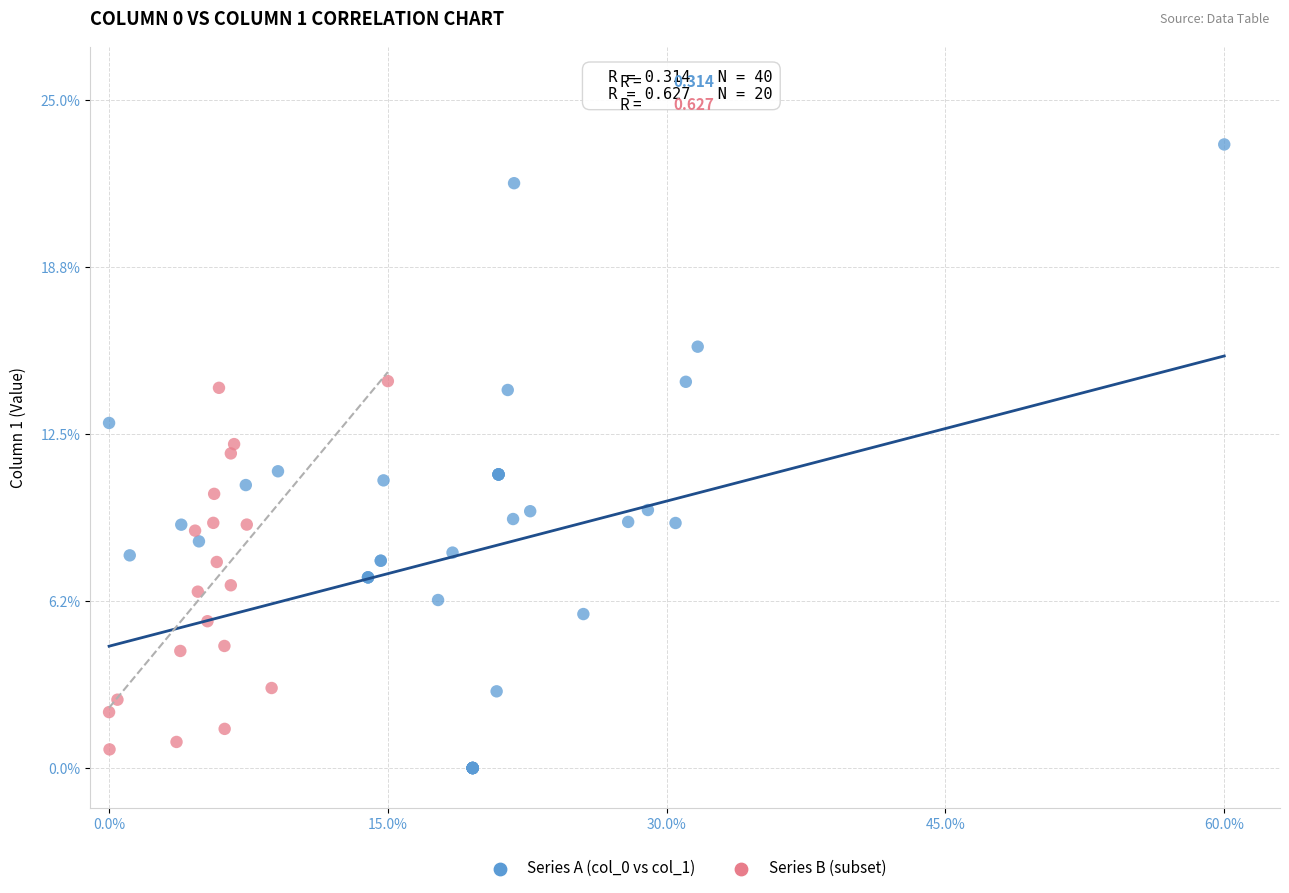

Which series has the widest spread of Y values?

Series A (col_0 vs col_1)